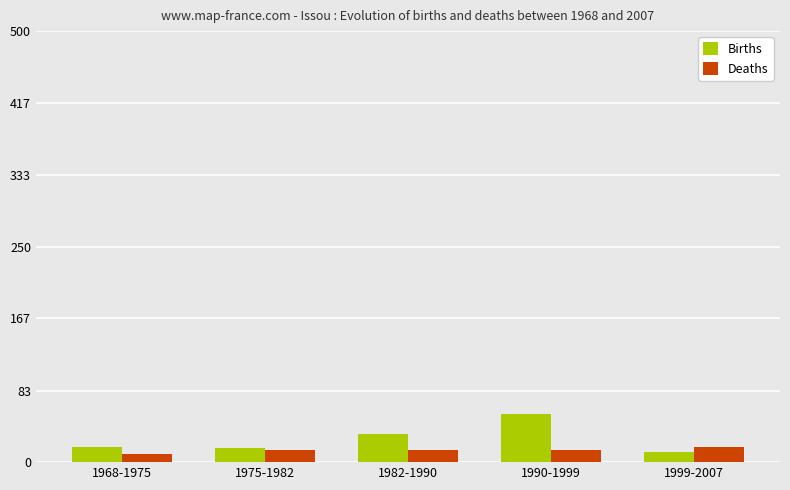

Which series has the widest spread of values?

Births